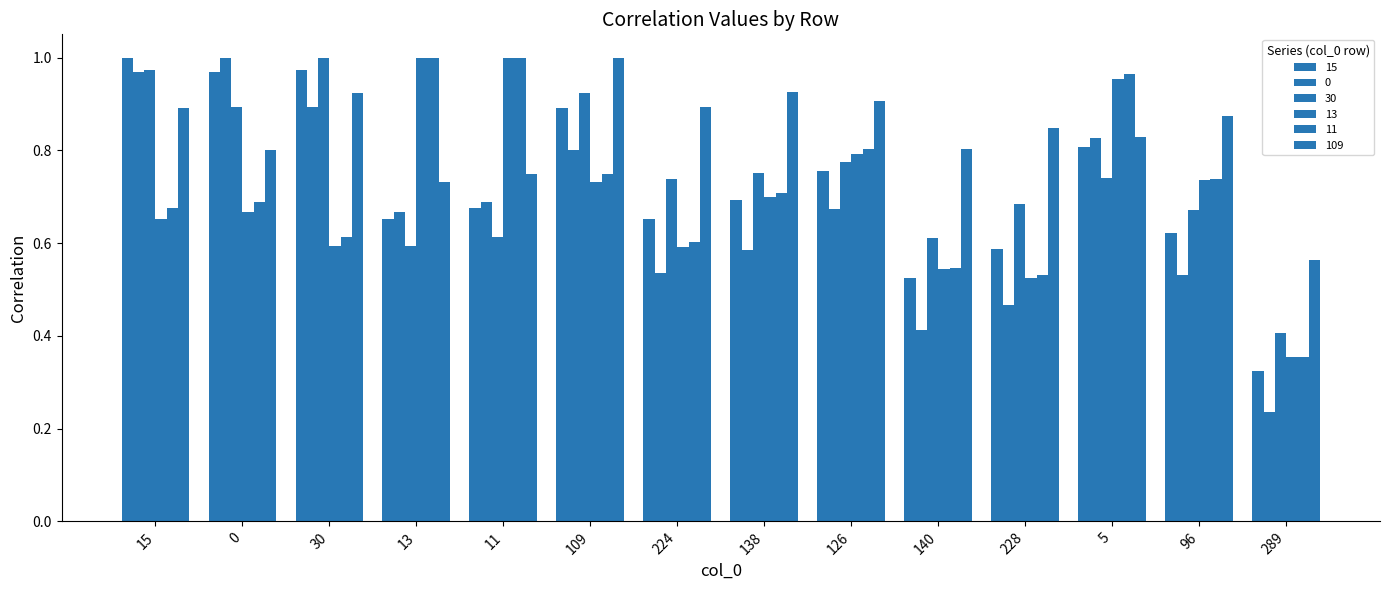

How many bars are there in total?

84